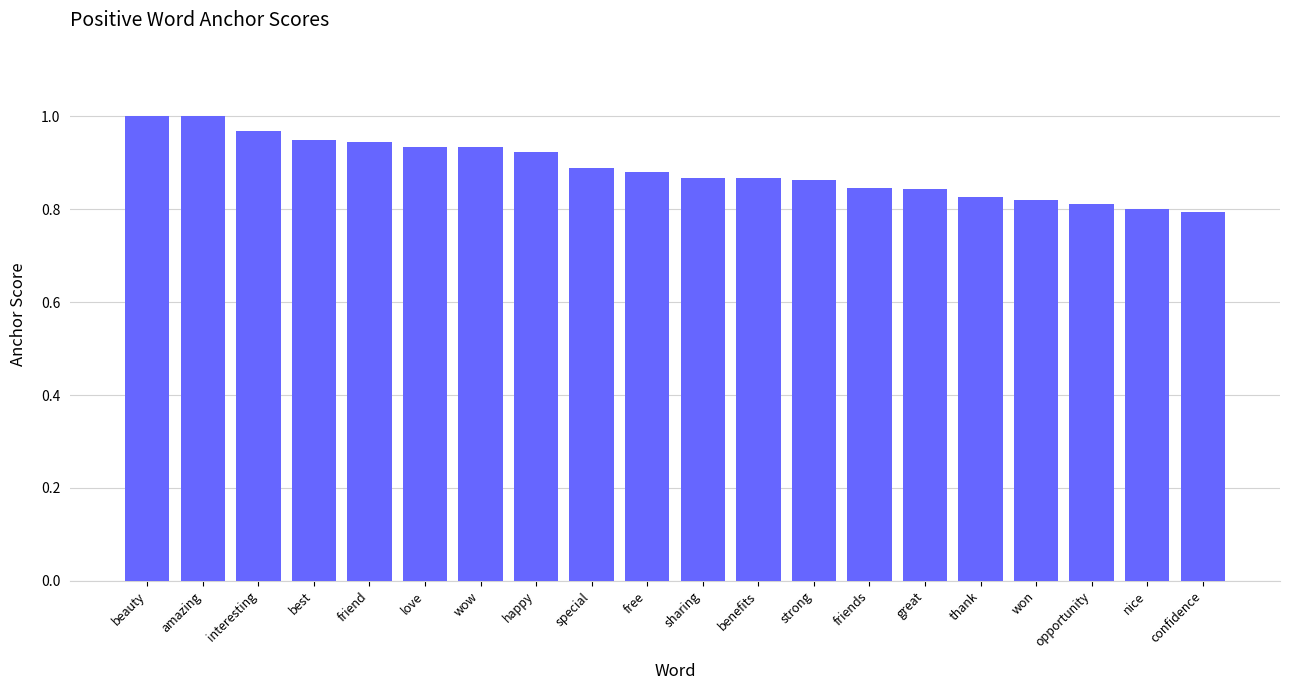

Count the number of categories in the chart.

20